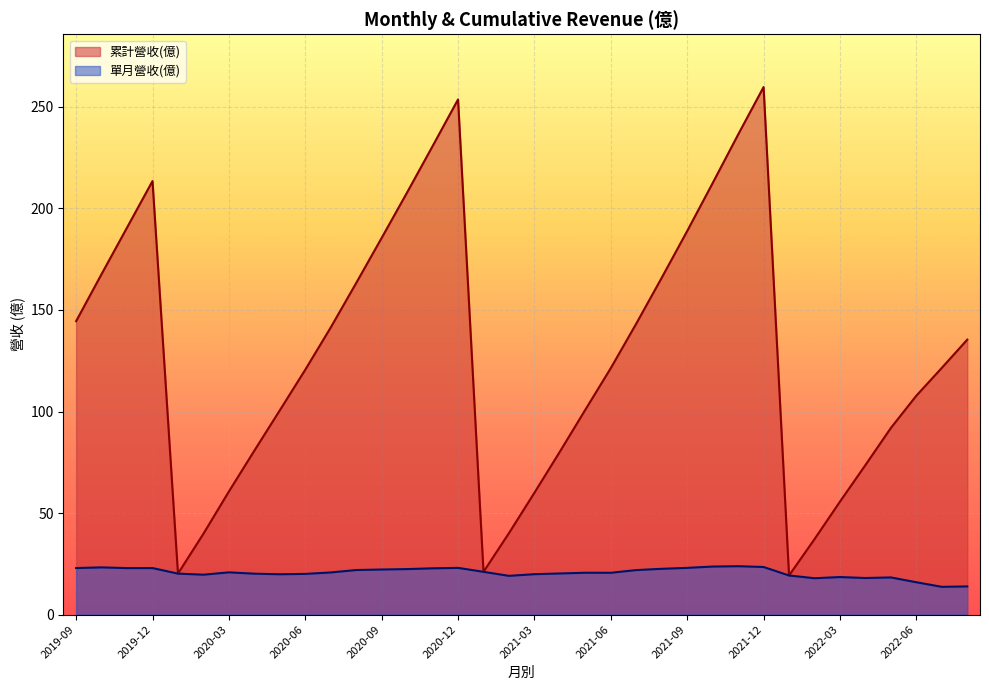

Is it true that 累計營收(億) equals 163.3 at 2020-08?

True